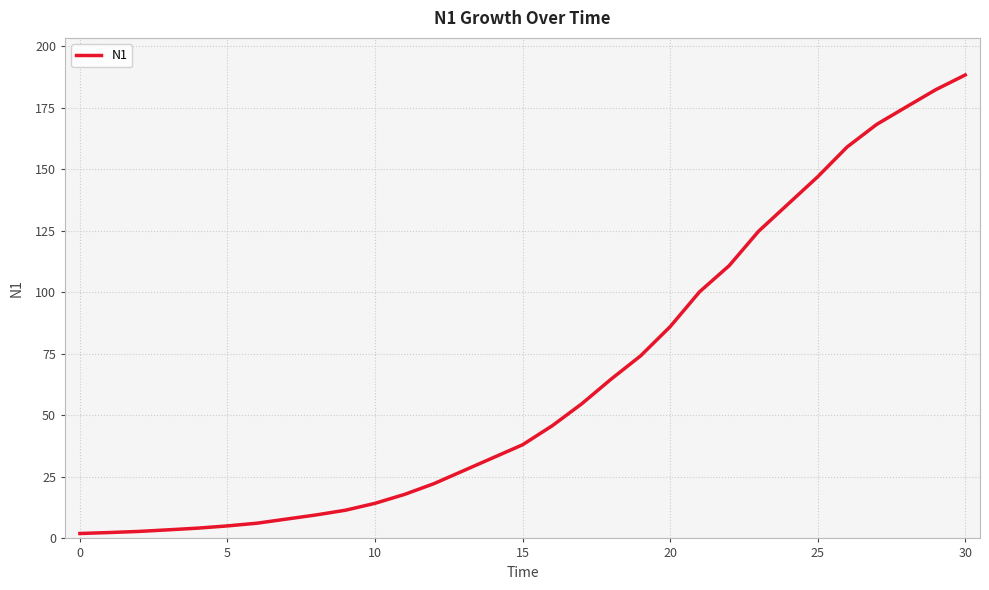

What is the maximum value shown in the chart?

188.3